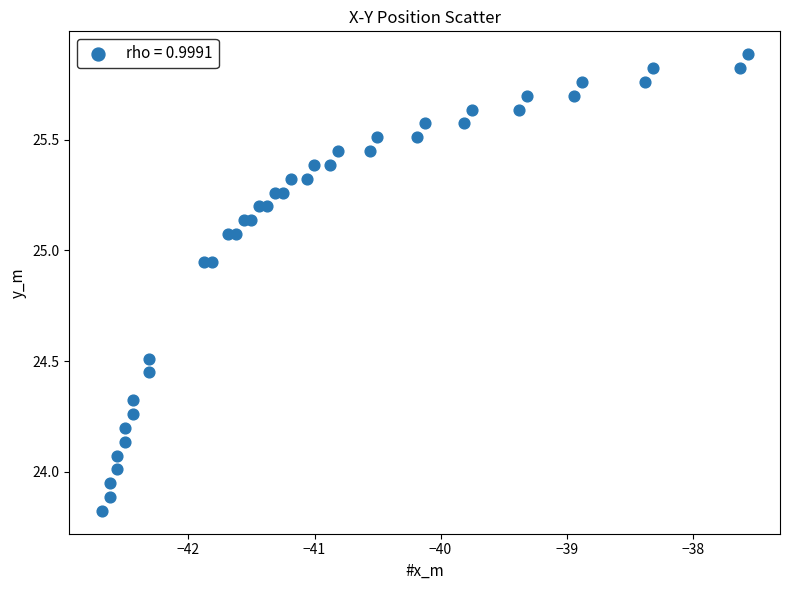

What is the range of Y values (max minus min)?

2.1